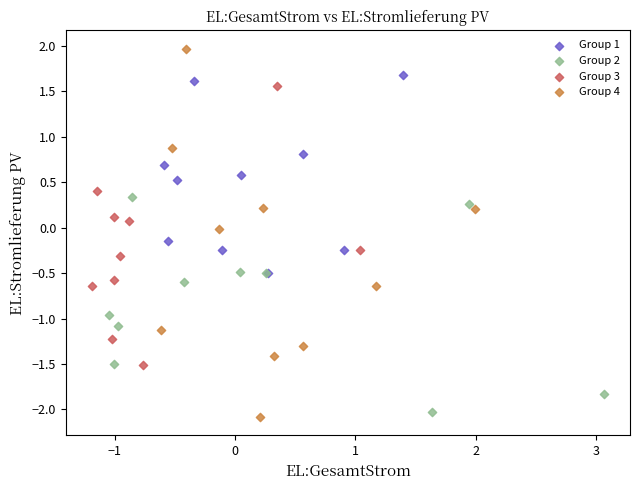

Which series reaches the maximum Y coordinate?

Group 4